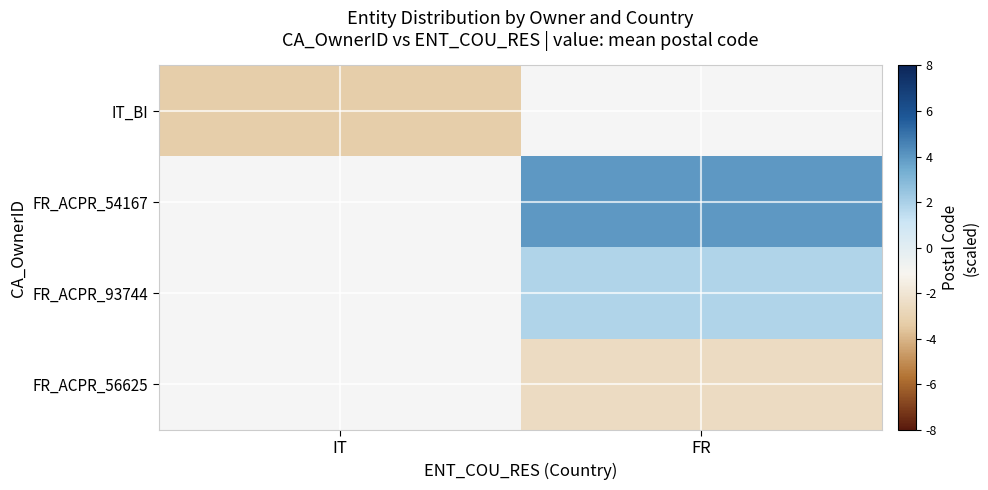

Which category has the lowest value in the FR_ACPR_93744 series?

IT